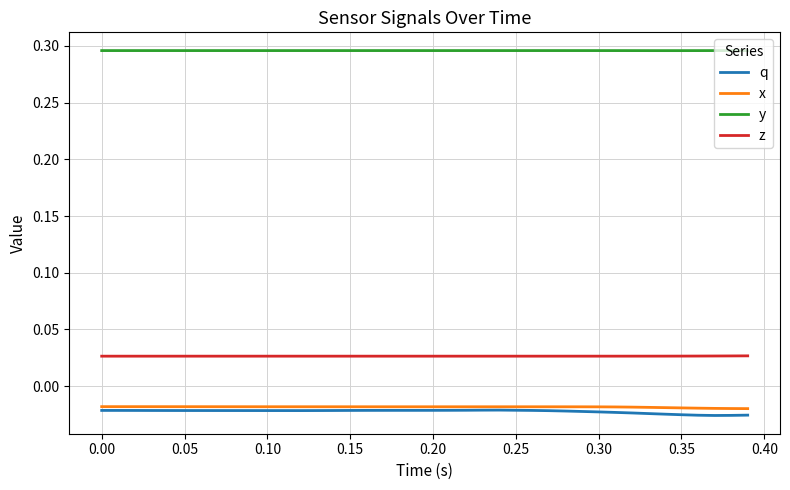

True or false: z and q intersect in this chart.

False